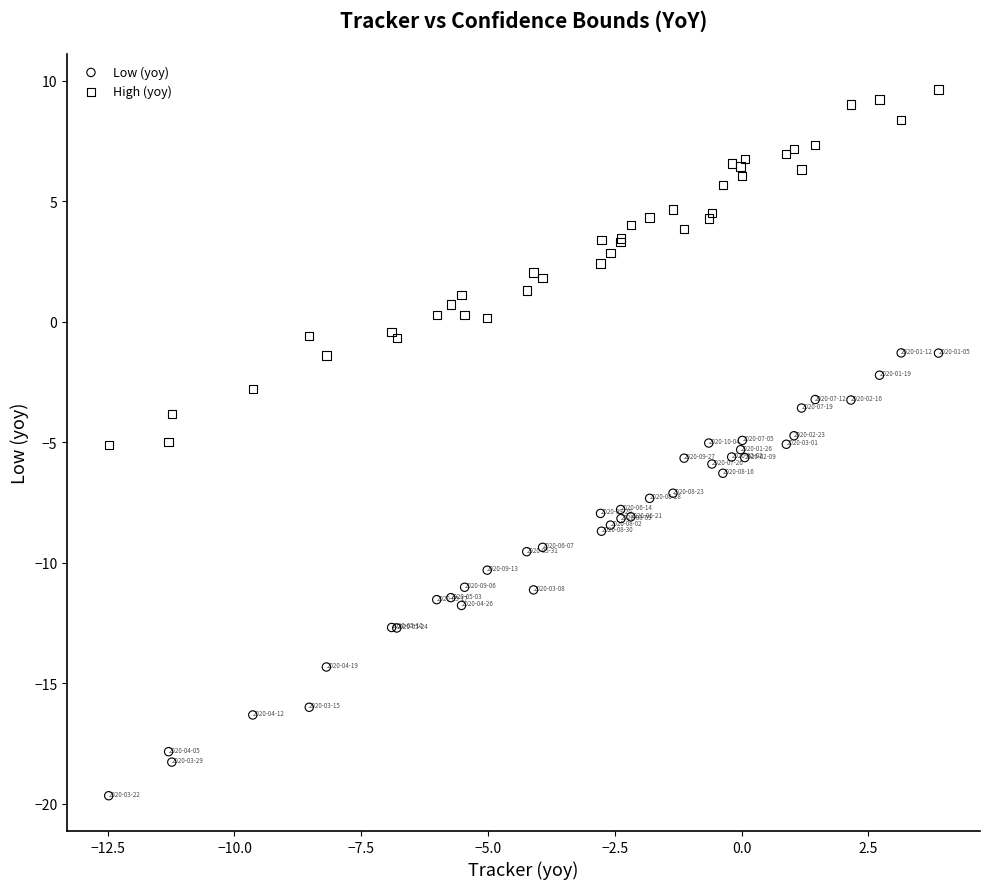

Which series has the largest Y range (max minus min)?

Low (yoy)